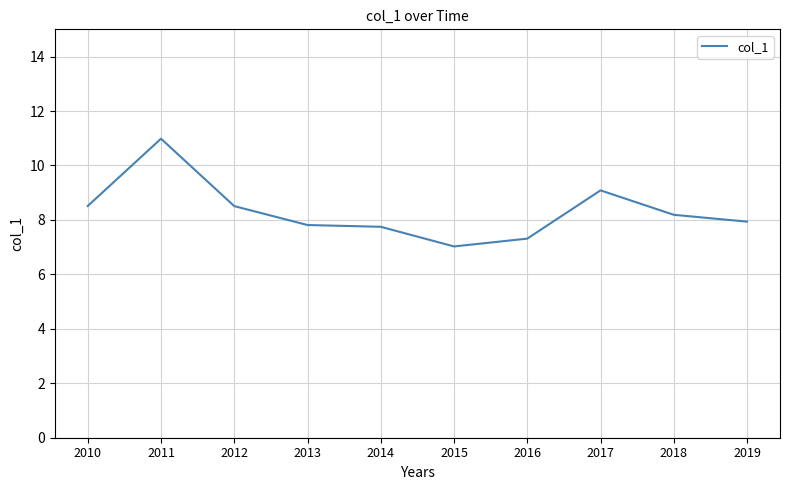

What is the smallest value displayed?

7.0